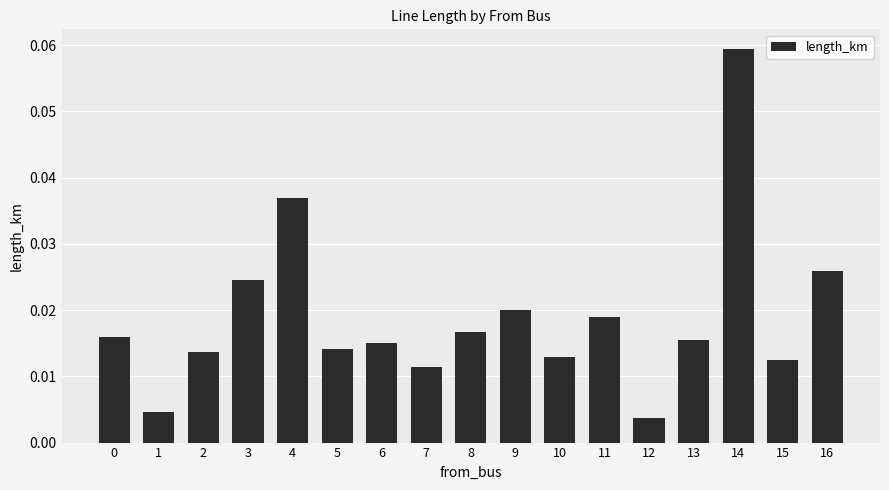

Which has a higher value, 4 or 8?

4